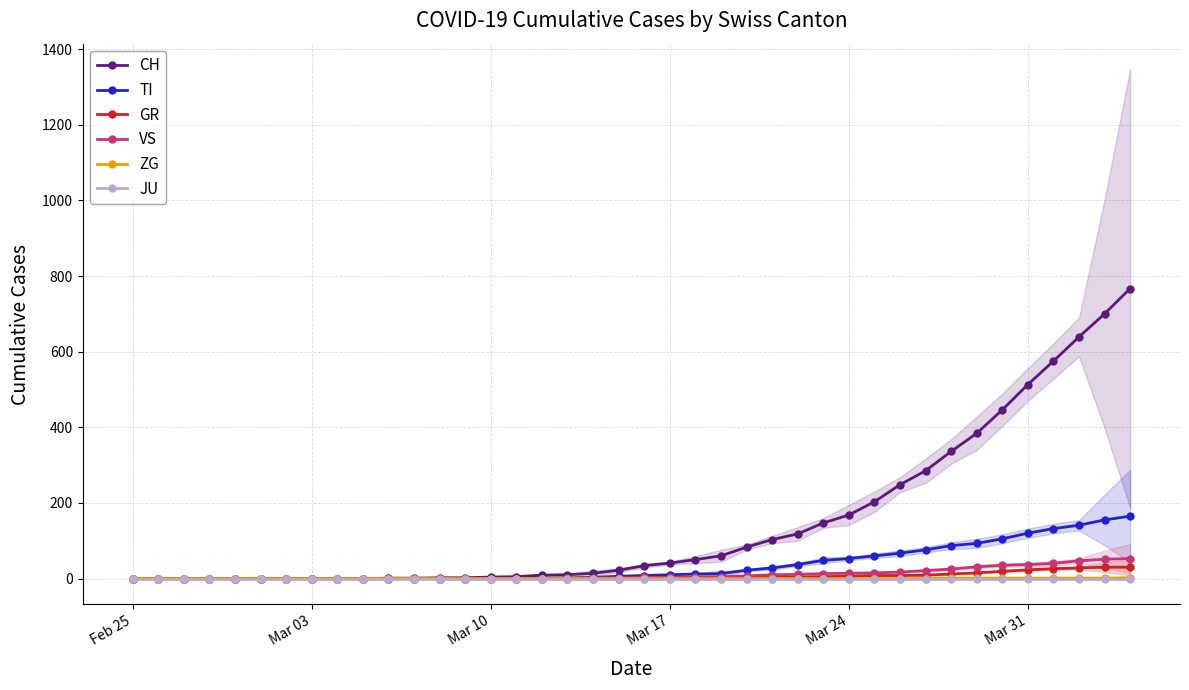

The value of TI at Feb 25 is 60. True or false?

False